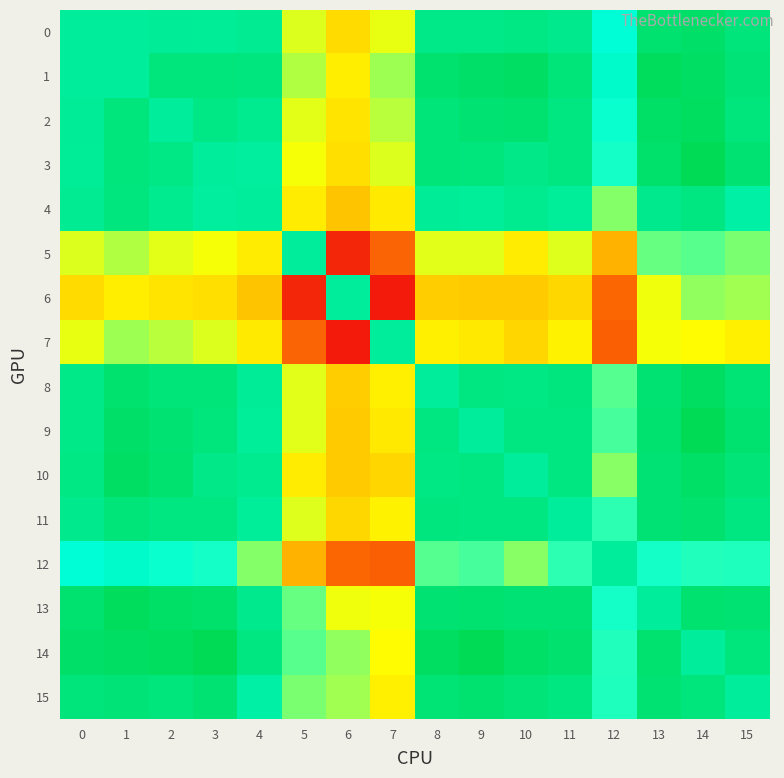

Reading left to right, what are all the values shown in this chart?

0: 0=0.0	1=0.0	2=0.0	3=0.0	4=0.0	5=-0.1	6=-0.1	7=-0.1	8=0.0	9=0.0	10=0.0	11=0.0	12=-0.0	13=0.0	14=0.0	15=0.0
1: 0=0.0	1=0.0	2=0.0	3=0.0	4=0.0	5=-0.1	6=-0.1	7=-0.1	8=0.0	9=0.0	10=0.0	11=0.0	12=-0.0	13=0.0	14=0.0	15=0.0
2: 0=0.0	1=0.0	2=0.0	3=0.0	4=0.0	5=-0.1	6=-0.1	7=-0.1	8=0.0	9=0.0	10=0.0	11=0.0	12=-0.0	13=0.0	14=0.0	15=0.0
3: 0=0.0	1=0.0	2=0.0	3=0.0	4=-0.0	5=-0.1	6=-0.1	7=-0.1	8=0.0	9=0.0	10=0.0	11=0.0	12=-0.0	13=0.0	14=0.0	15=0.0
4: 0=0.0	1=0.0	2=0.0	3=-0.0	4=0.0	5=-0.1	6=-0.1	7=-0.1	8=0.0	9=0.0	10=0.0	11=0.0	12=-0.1	13=0.0	14=0.0	15=-0.0
5: 0=-0.1	1=-0.1	2=-0.1	3=-0.1	4=-0.1	5=0.0	6=-0.2	7=-0.2	8=-0.1	9=-0.1	10=-0.1	11=-0.1	12=-0.1	13=-0.1	14=-0.0	15=-0.1
6: 0=-0.1	1=-0.1	2=-0.1	3=-0.1	4=-0.1	5=-0.2	6=0.0	7=-0.2	8=-0.1	9=-0.1	10=-0.1	11=-0.1	12=-0.2	13=-0.1	14=-0.1	15=-0.1
7: 0=-0.1	1=-0.1	2=-0.1	3=-0.1	4=-0.1	5=-0.2	6=-0.2	7=0.0	8=-0.1	9=-0.1	10=-0.1	11=-0.1	12=-0.2	13=-0.1	14=-0.1	15=-0.1
8: 0=0.0	1=0.0	2=0.0	3=0.0	4=0.0	5=-0.1	6=-0.1	7=-0.1	8=0.0	9=0.0	10=0.0	11=0.0	12=-0.0	13=0.0	14=0.0	15=0.0
9: 0=0.0	1=0.0	2=0.0	3=0.0	4=0.0	5=-0.1	6=-0.1	7=-0.1	8=0.0	9=0.0	10=0.0	11=0.0	12=-0.0	13=0.0	14=0.0	15=0.0
10: 0=0.0	1=0.0	2=0.0	3=0.0	4=0.0	5=-0.1	6=-0.1	7=-0.1	8=0.0	9=0.0	10=0.0	11=0.0	12=-0.1	13=0.0	14=0.0	15=0.0
11: 0=0.0	1=0.0	2=0.0	3=0.0	4=0.0	5=-0.1	6=-0.1	7=-0.1	8=0.0	9=0.0	10=0.0	11=0.0	12=-0.0	13=0.0	14=0.0	15=0.0
12: 0=-0.0	1=-0.0	2=-0.0	3=-0.0	4=-0.1	5=-0.1	6=-0.2	7=-0.2	8=-0.0	9=-0.0	10=-0.1	11=-0.0	12=0.0	13=-0.0	14=-0.0	15=-0.0
13: 0=0.0	1=0.0	2=0.0	3=0.0	4=0.0	5=-0.1	6=-0.1	7=-0.1	8=0.0	9=0.0	10=0.0	11=0.0	12=-0.0	13=0.0	14=0.0	15=0.0
14: 0=0.0	1=0.0	2=0.0	3=0.0	4=0.0	5=-0.0	6=-0.1	7=-0.1	8=0.0	9=0.0	10=0.0	11=0.0	12=-0.0	13=0.0	14=0.0	15=0.0
15: 0=0.0	1=0.0	2=0.0	3=0.0	4=-0.0	5=-0.1	6=-0.1	7=-0.1	8=0.0	9=0.0	10=0.0	11=0.0	12=-0.0	13=0.0	14=0.0	15=0.0